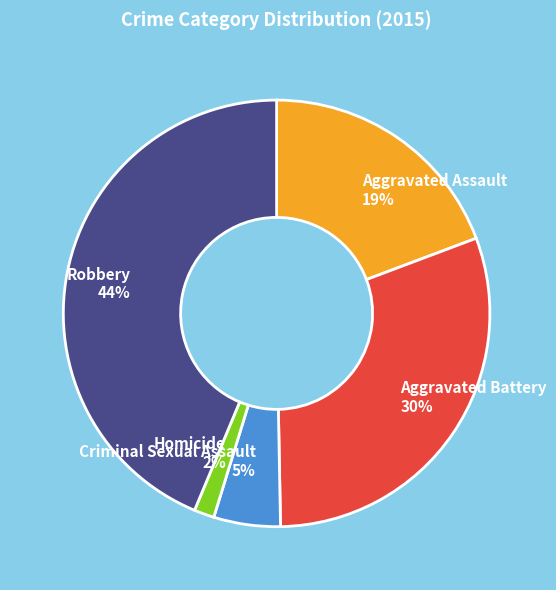

How many slices are in this pie chart?

5